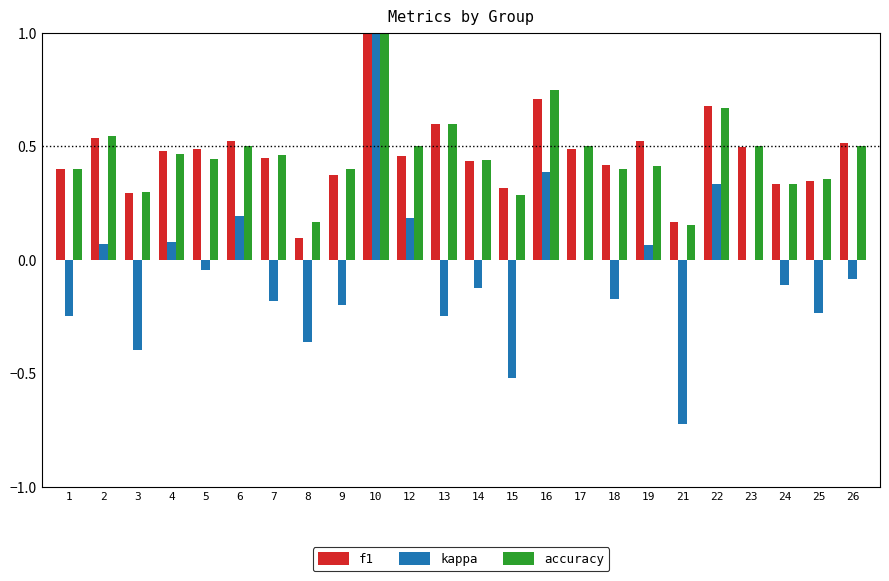

The value of accuracy at 23 is 0.5. True or false?

True